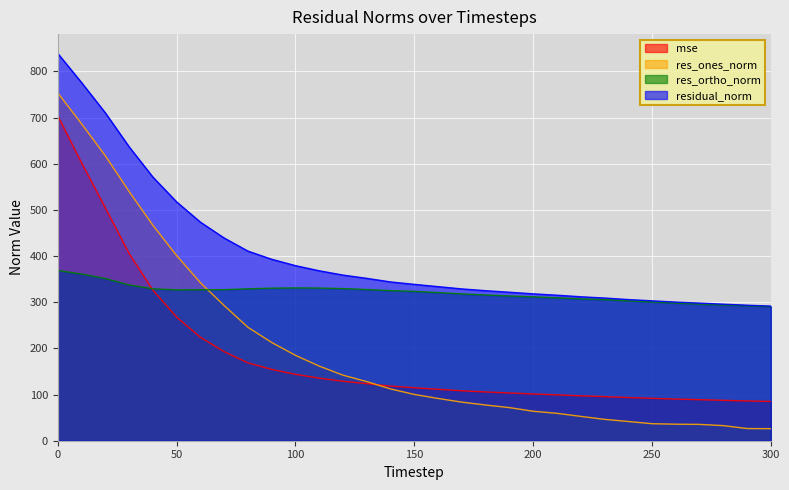

What is the difference between the mse values at 20 and 130?

380.9